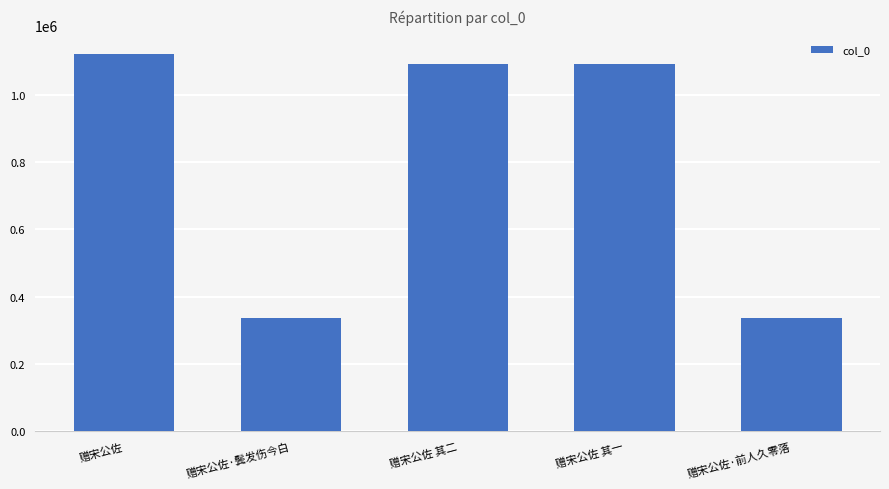

The value at 赠宋公佐 其二 is 370587. True or false?

False